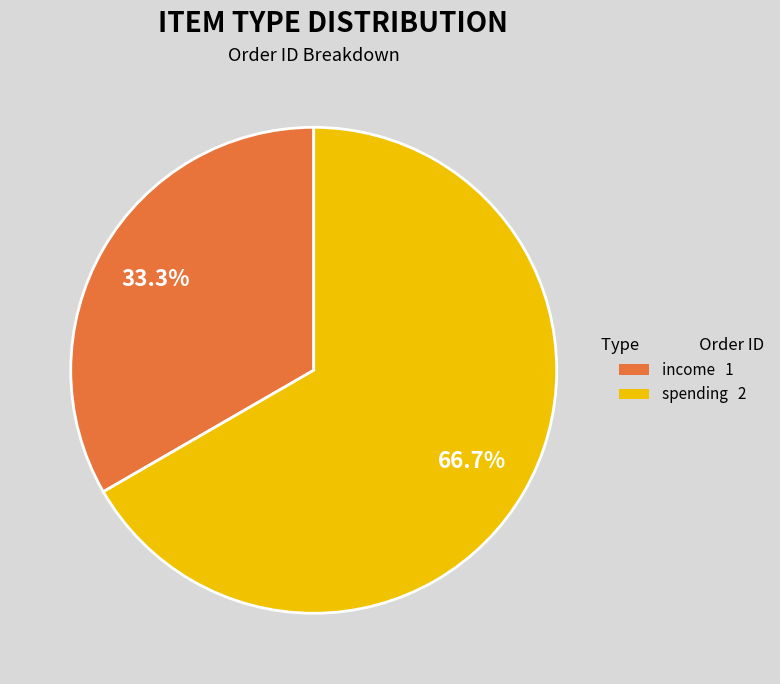

What percentage is the income slice, to the nearest percent?

33%